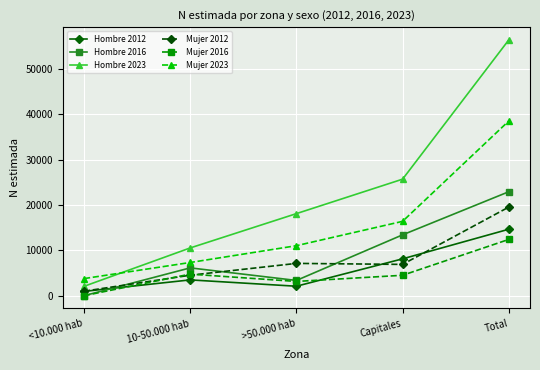

The Mujer 2023 series shows 11023 at >50.000 hab. True or false?

True